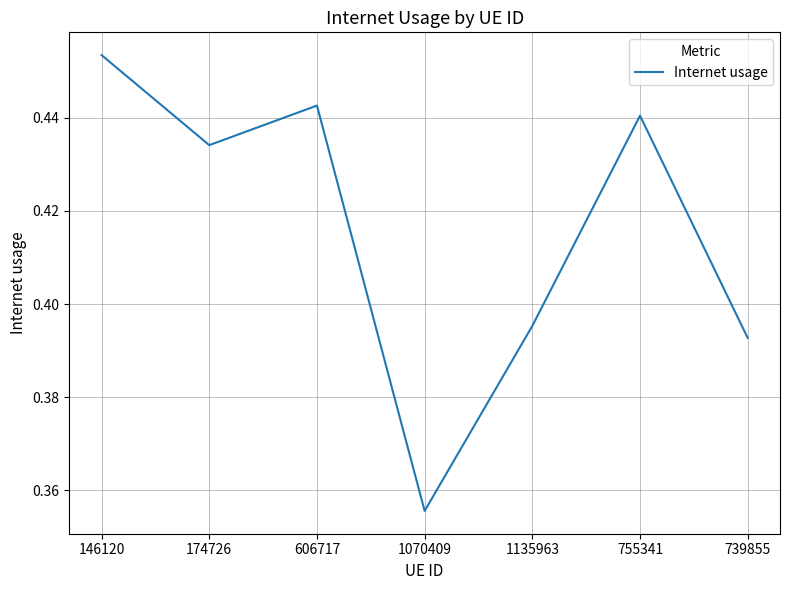

Does the chart have visible grid lines?

Yes